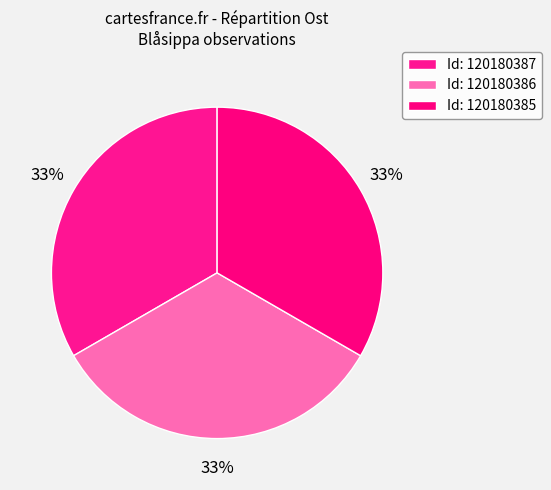

How many slices are in this pie chart?

3